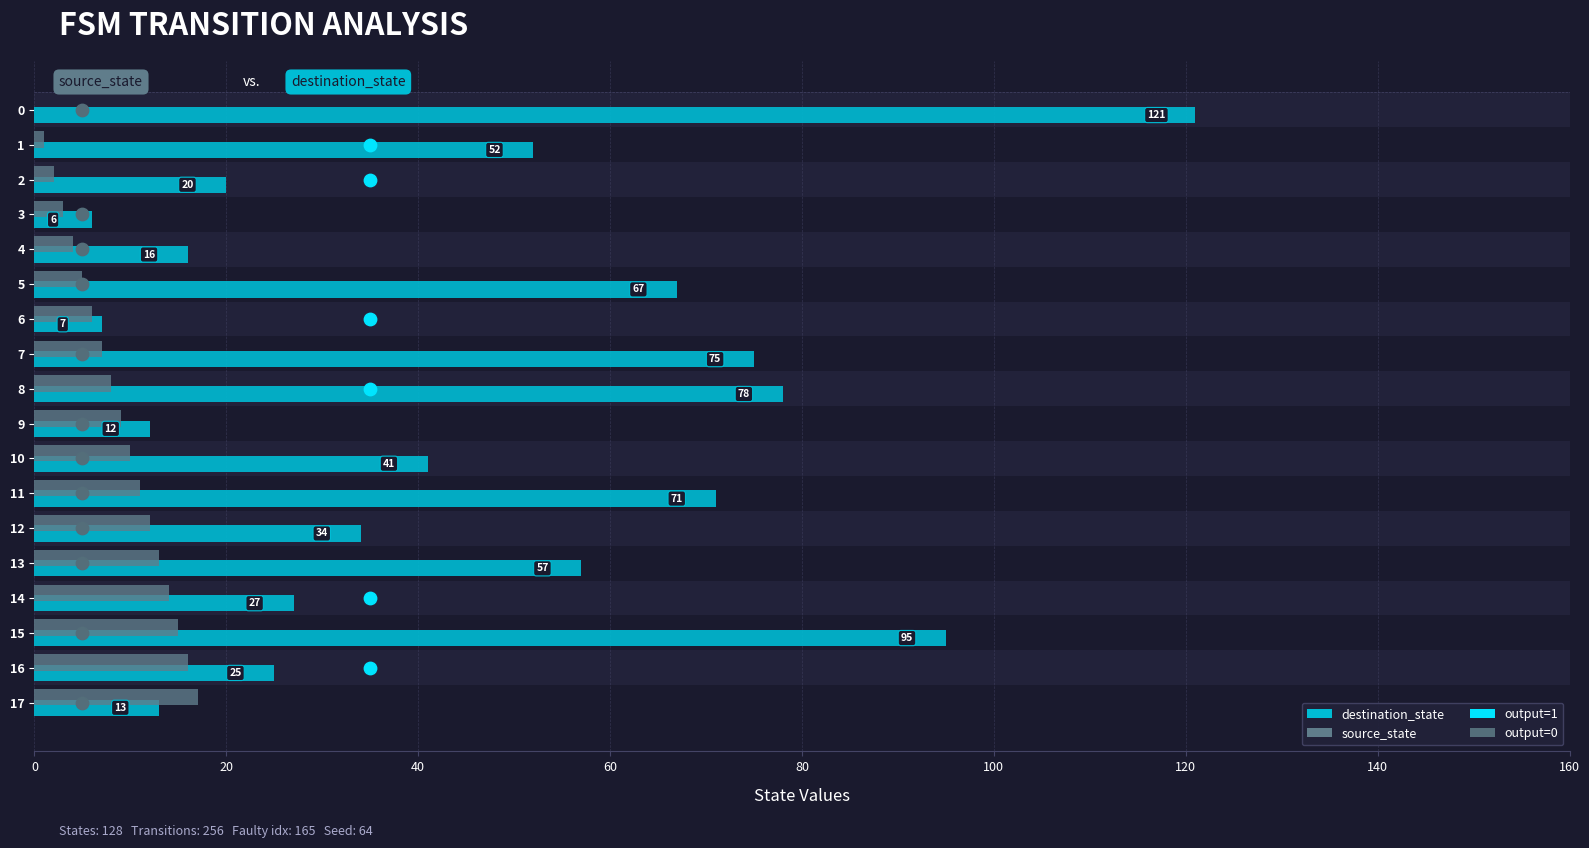

Which series contains the highest Y value?

destination_state